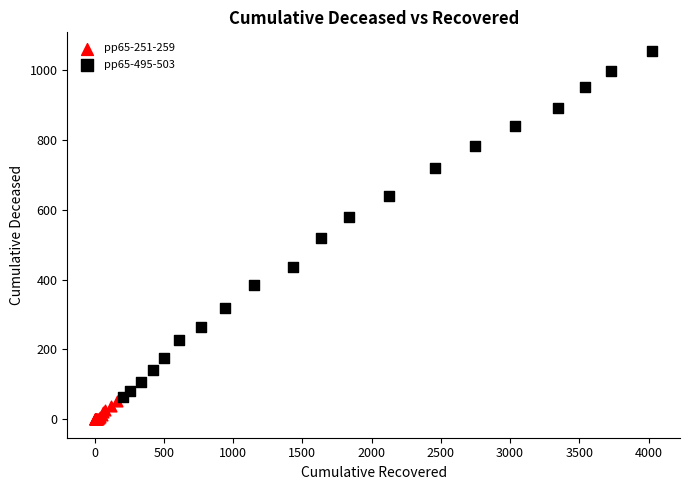

Which series has the widest spread of Y values?

pp65-495-503